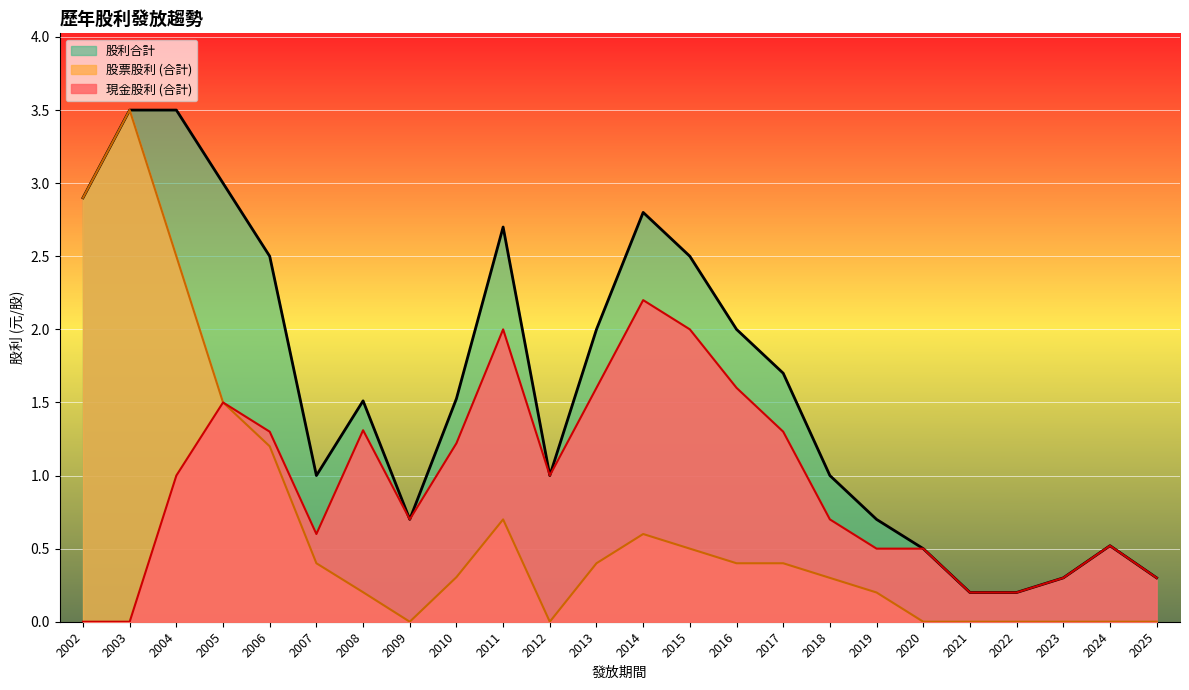

How many interior local peaks does the 現金股利 (合計) series have?

5